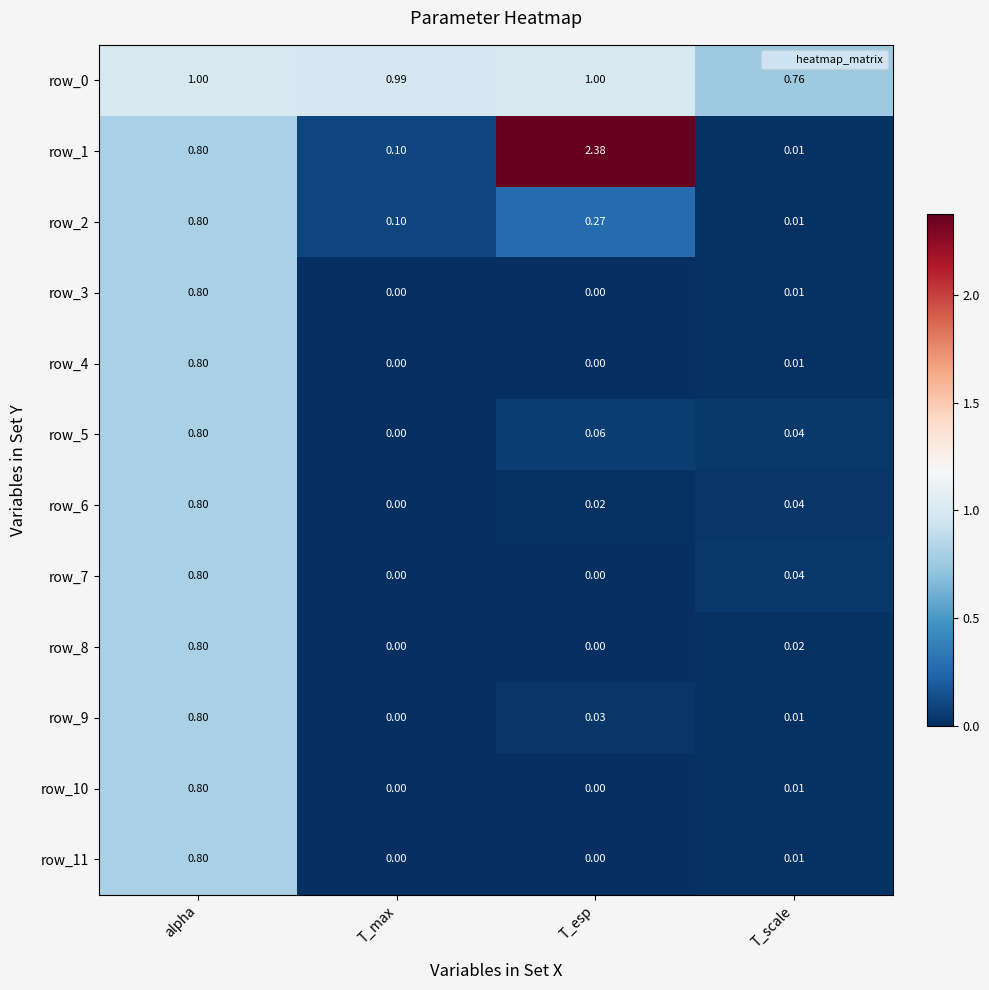

Between T_esp and T_scale, which series saw the biggest shift?

row_1